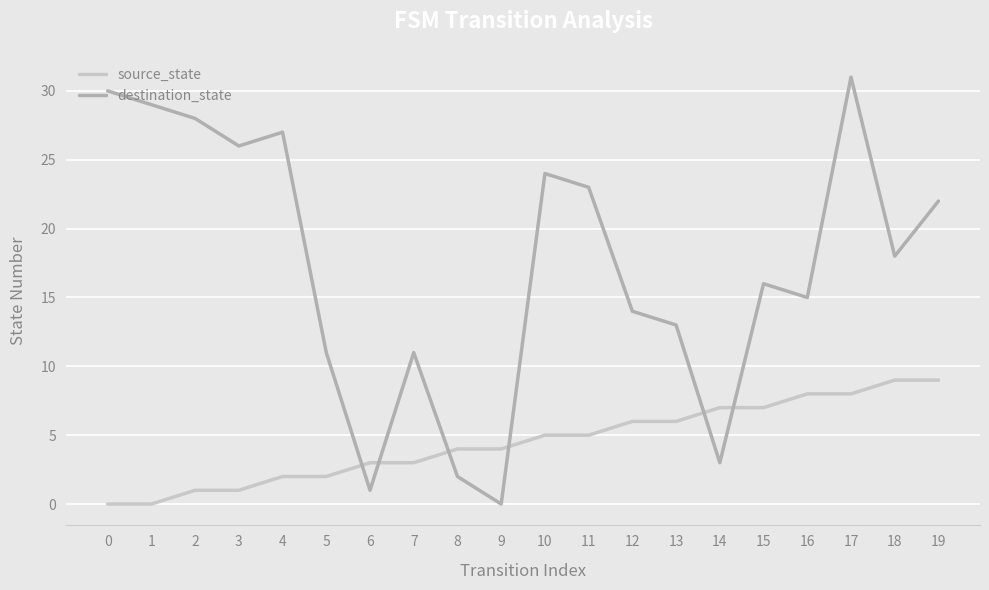

What is the total value across all series at 5?

13